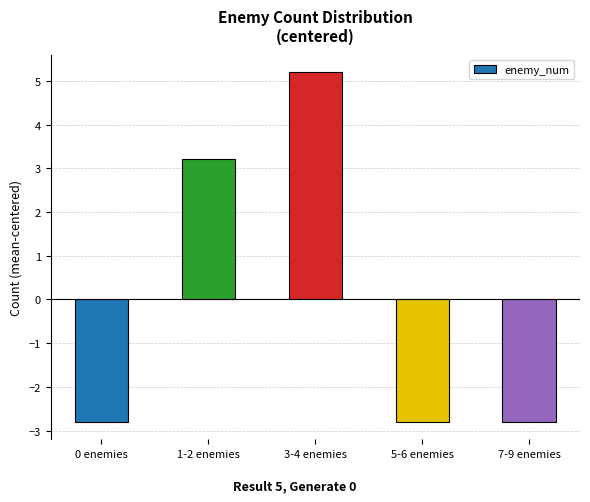

How many values are below -2?

3